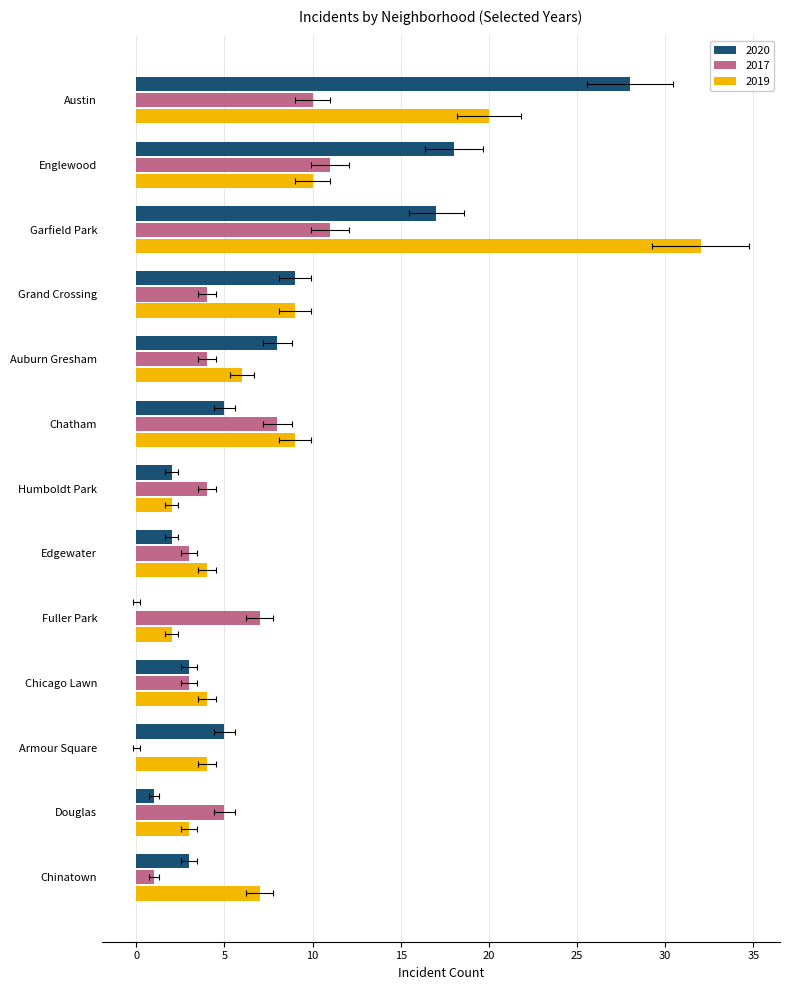

At which label does 2019 first exceed 6?

Austin